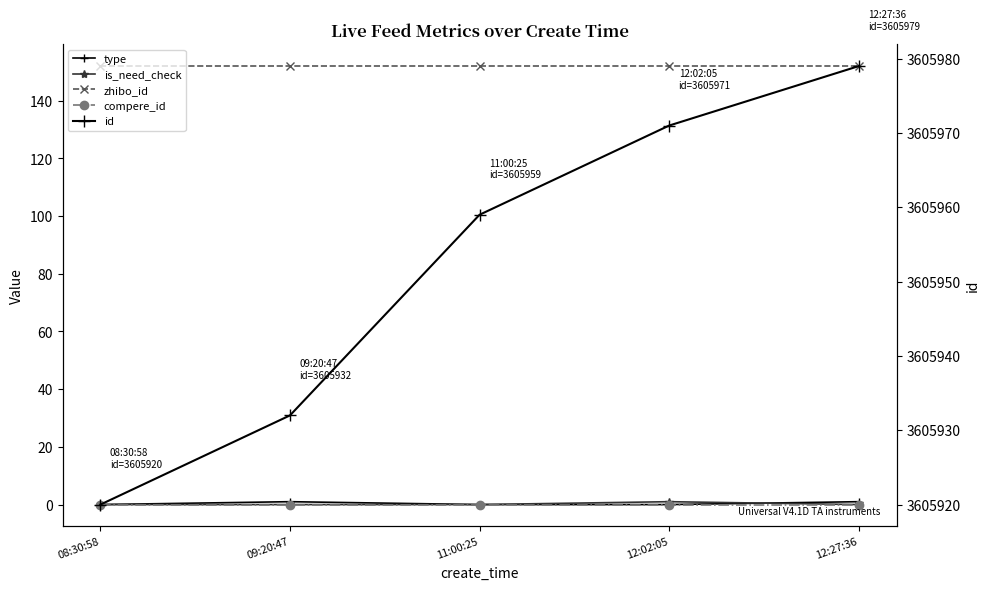

Which series has the largest total across all categories?

id